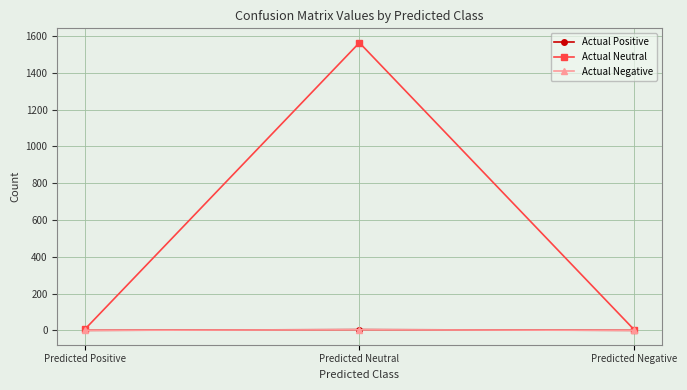

The Actual Positive series shows 0 at Predicted Negative. True or false?

True